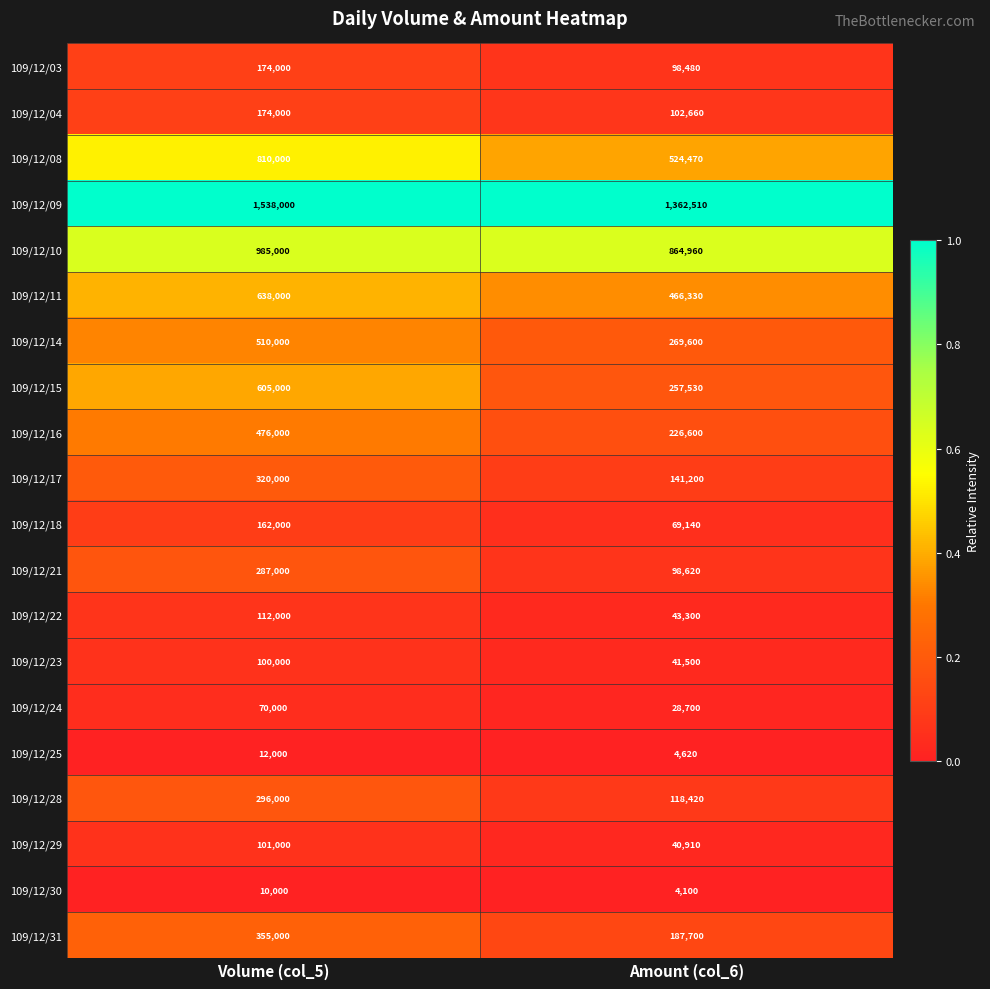

What is the approximate value of 109/12/18 at Volume (col_5)?

162000